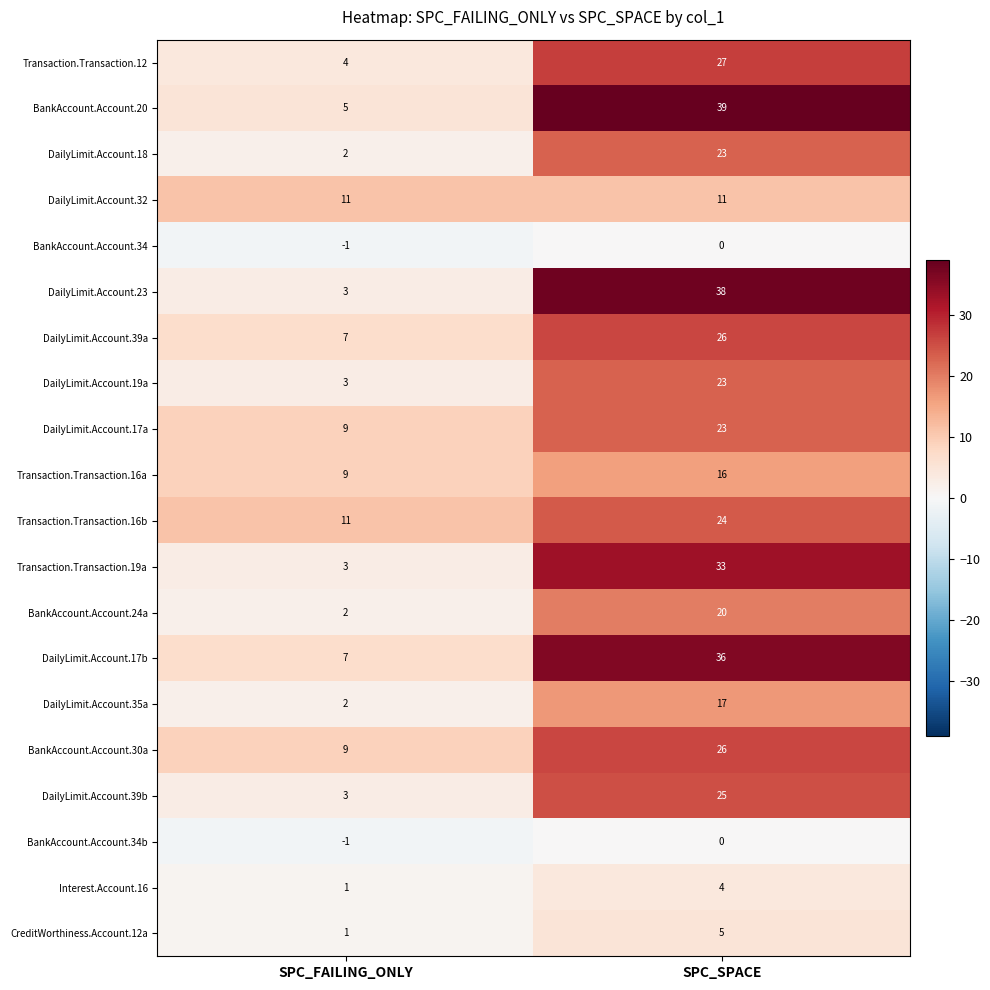

List the labels in order of Transaction.Transaction.16a value, smallest first.

SPC_FAILING_ONLY, SPC_SPACE